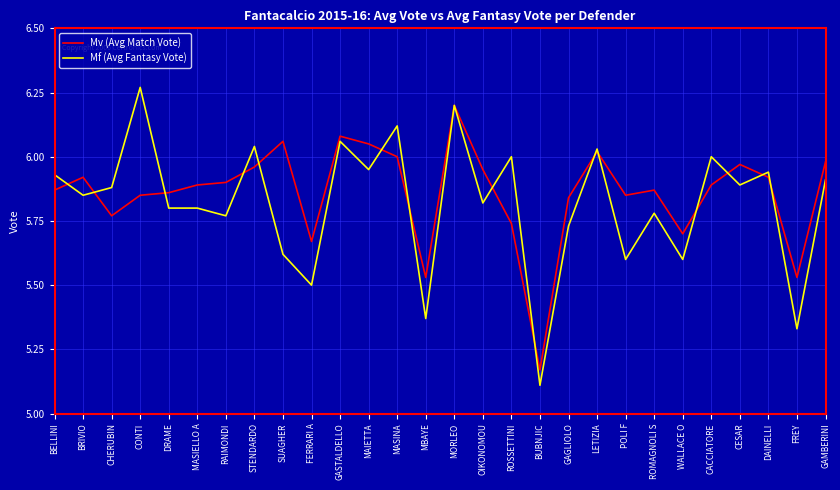

At which label does Mf (Avg Fantasy Vote) reach its peak?

CONTI